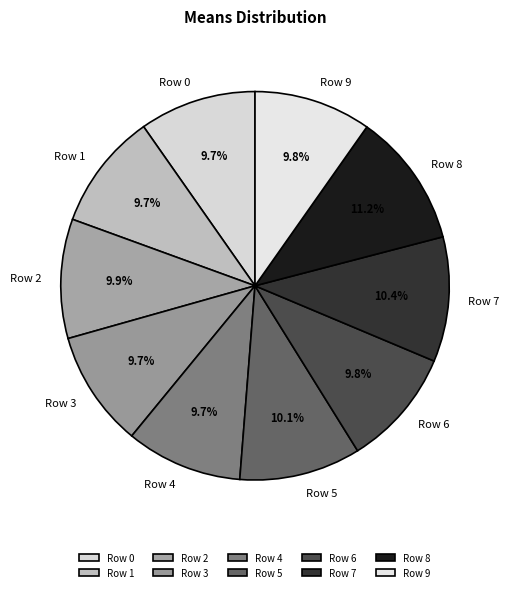

What percentage do Row 8 and Row 0 together represent?

20.9%